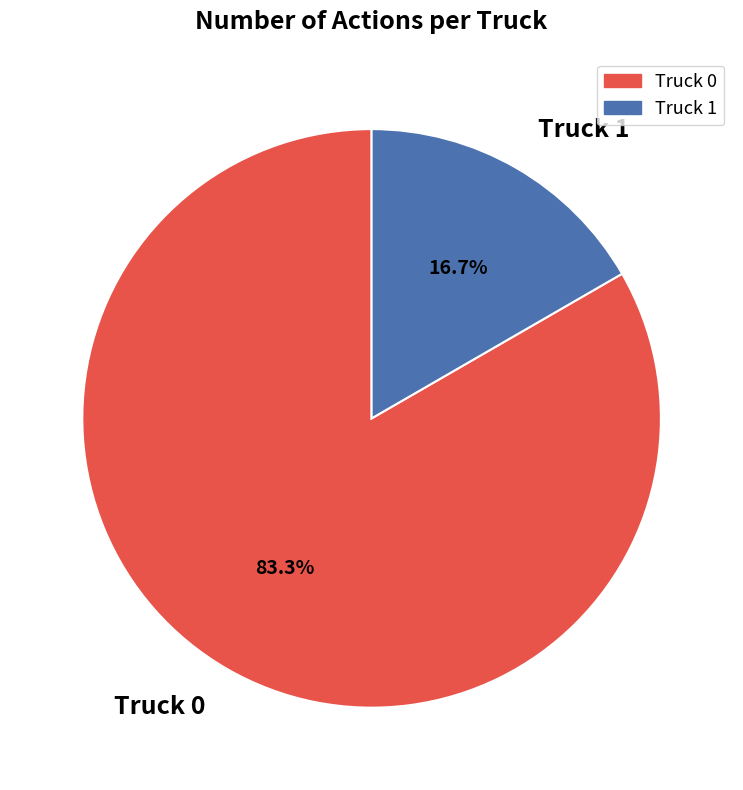

Which slice is the smallest?

Truck 1